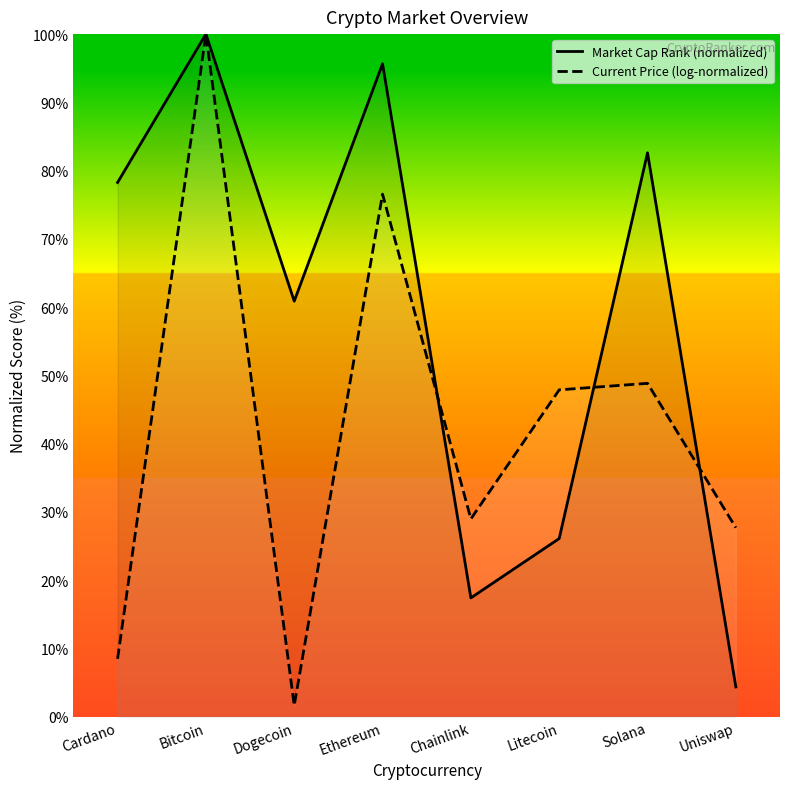

What is the difference between the maximum and minimum values in the Current Price (log-normalized) series?

98.4